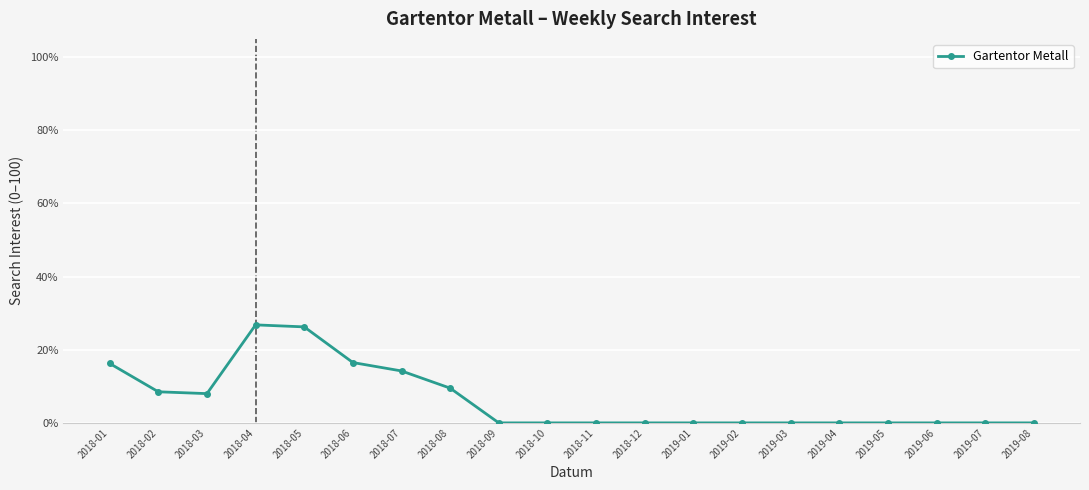

What is the maximum value shown in the chart?

26.8